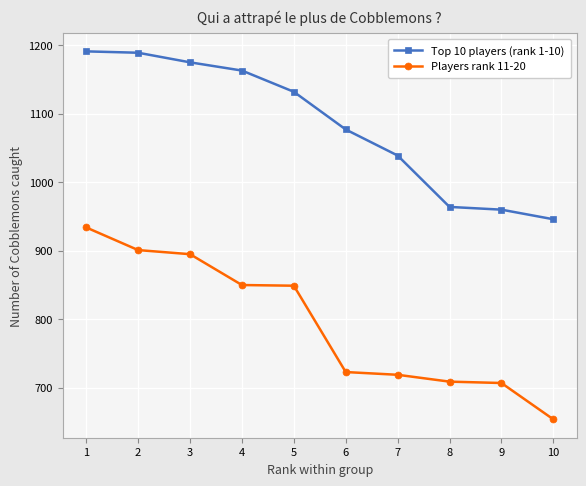

What are all the series names shown in the legend?

Top 10 players (rank 1-10), Players rank 11-20